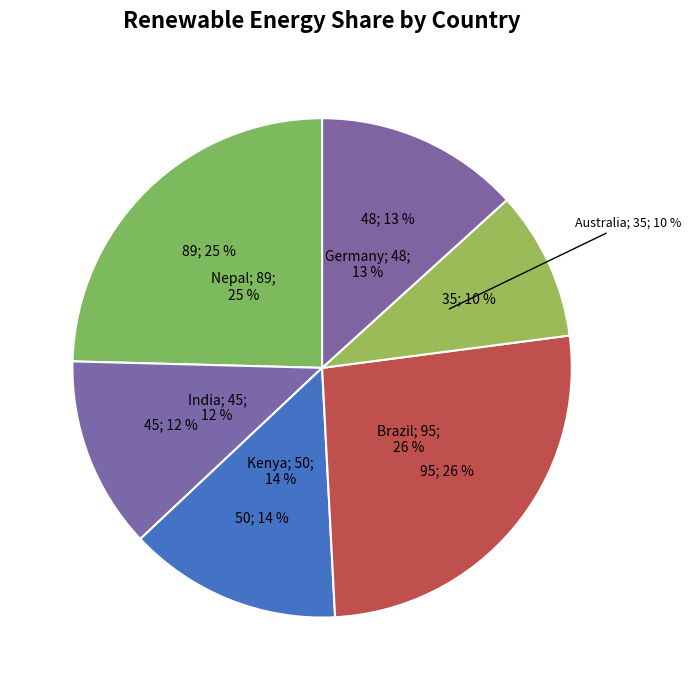

What is the largest slice in the pie chart?

Brazil